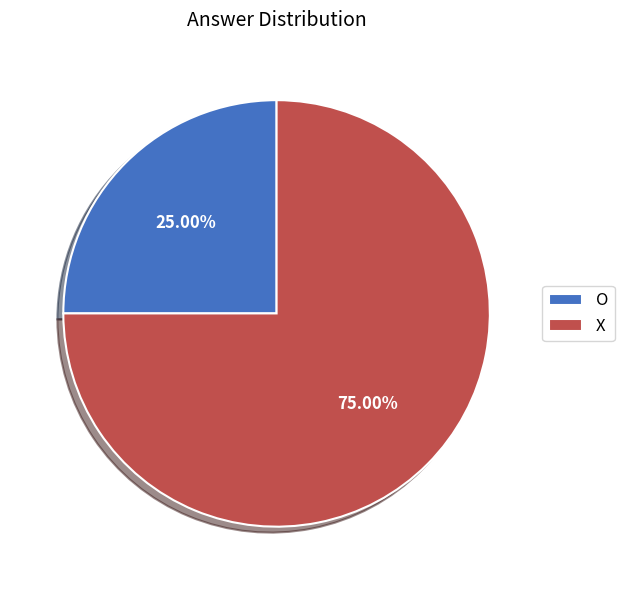

Which slice is the largest?

X